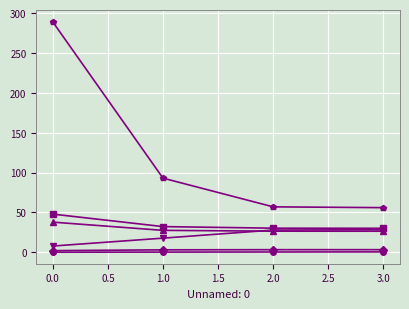

What is the greatest value displayed?

289.0